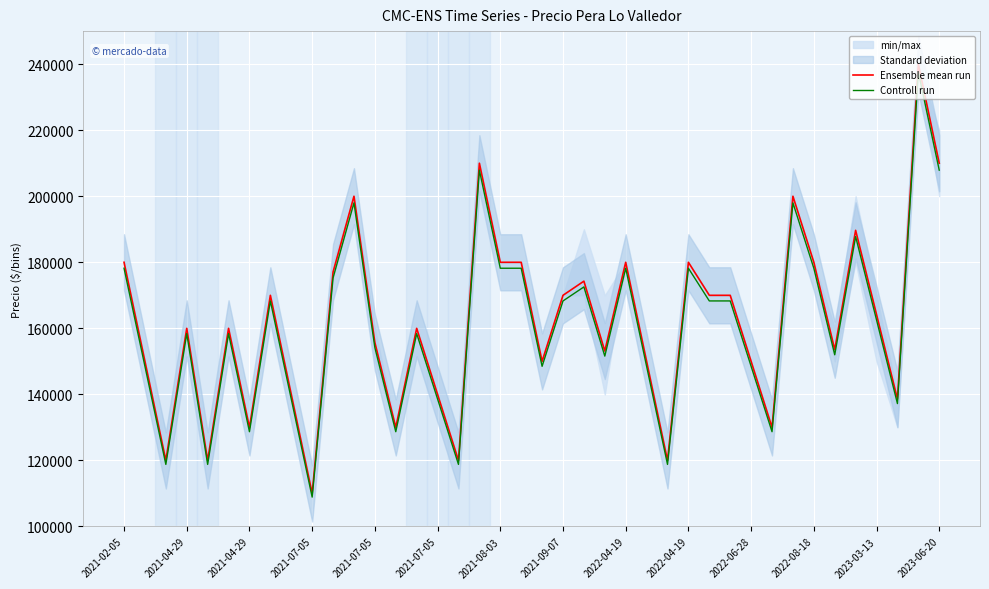

Between 24 and 28, which series saw the biggest shift?

Ensemble mean run